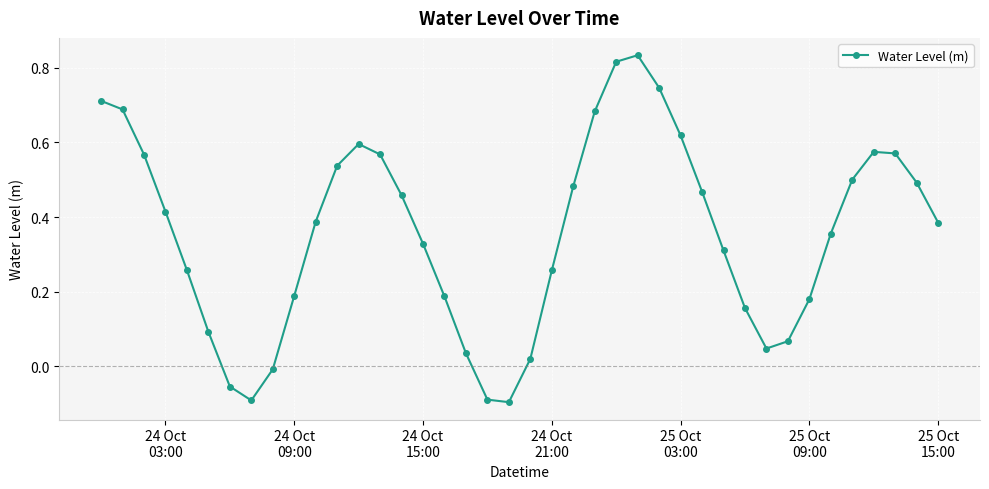

What is the difference between the maximum and minimum values?

0.9